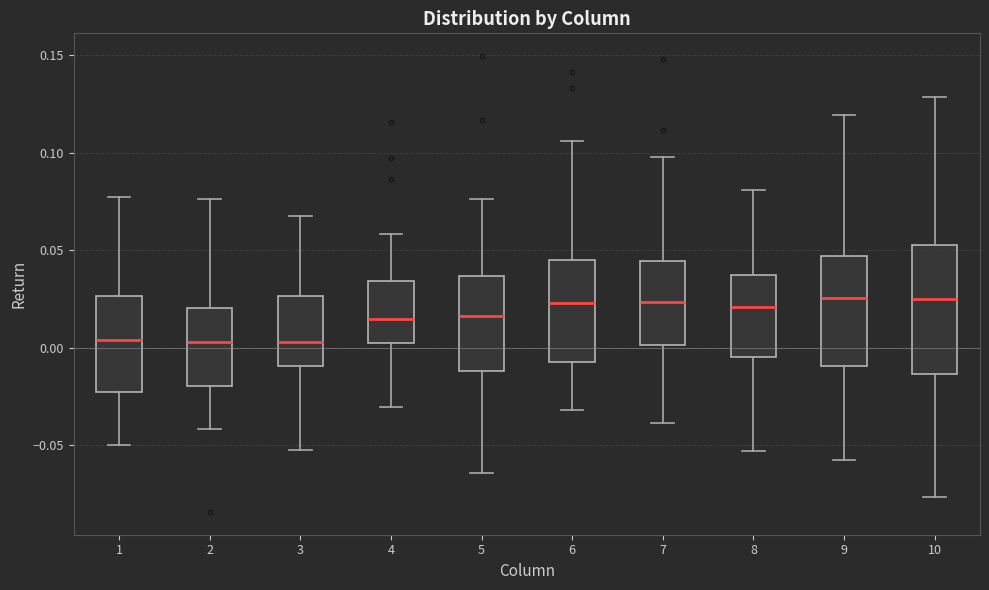

Where does the median line of the box at x = 2 sit on the y-axis? The values are not printed on the chart, so give them approximately, as read against the axis.

0.005